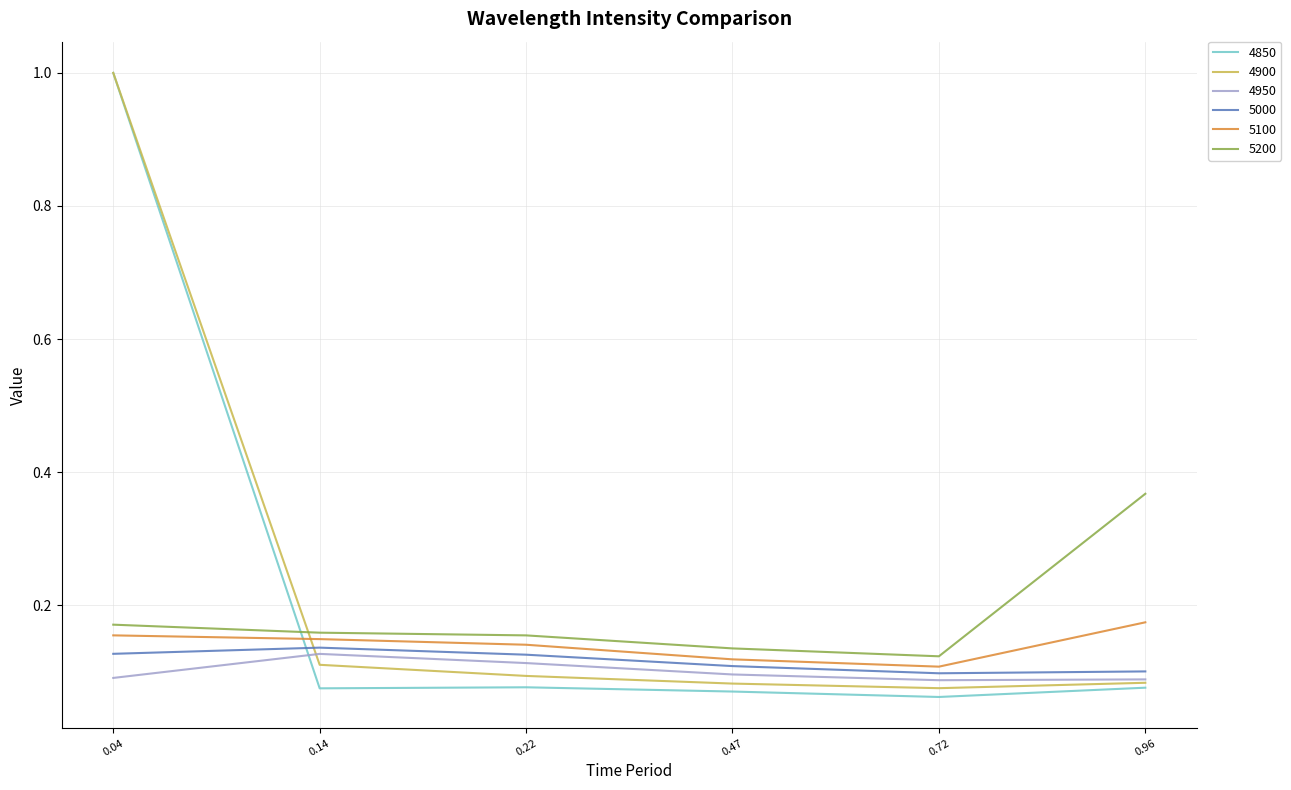

What is the sum of all 5100 values?

0.8